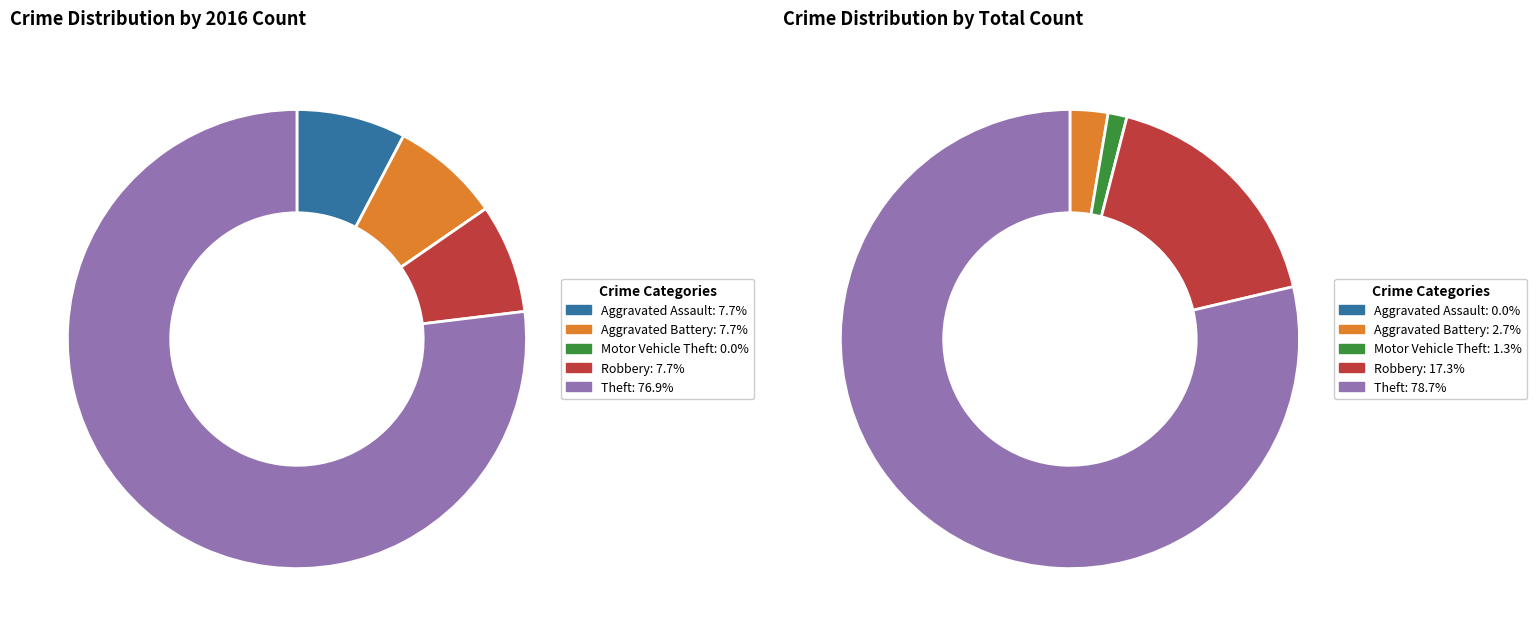

How many segments does this pie chart have?

5